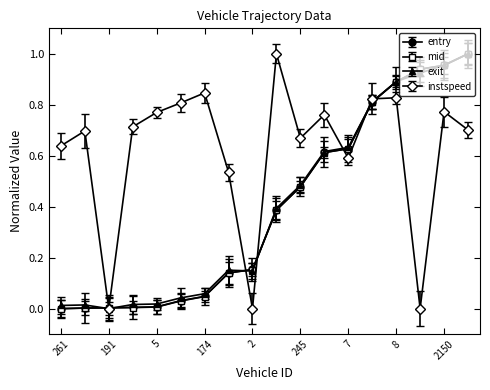

What is the sum of all entry values?

7.1